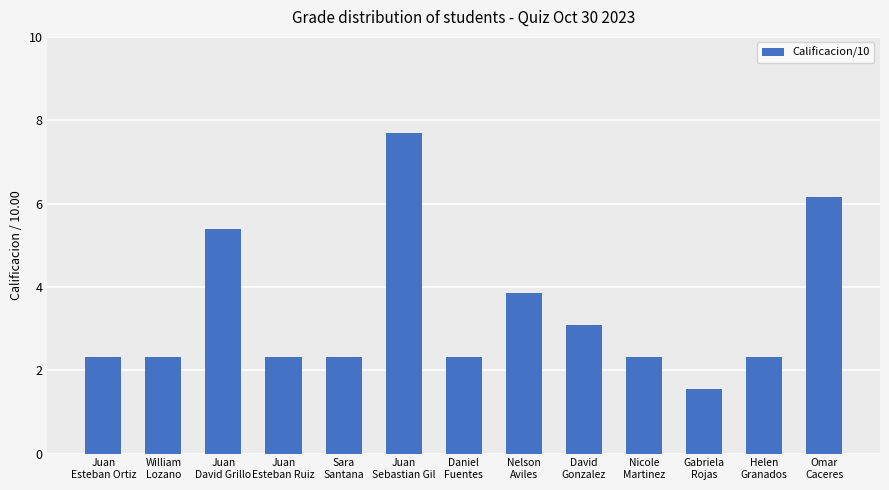

What is the difference between the values at Juan
Sebastian Gil and Helen
Granados?

5.4